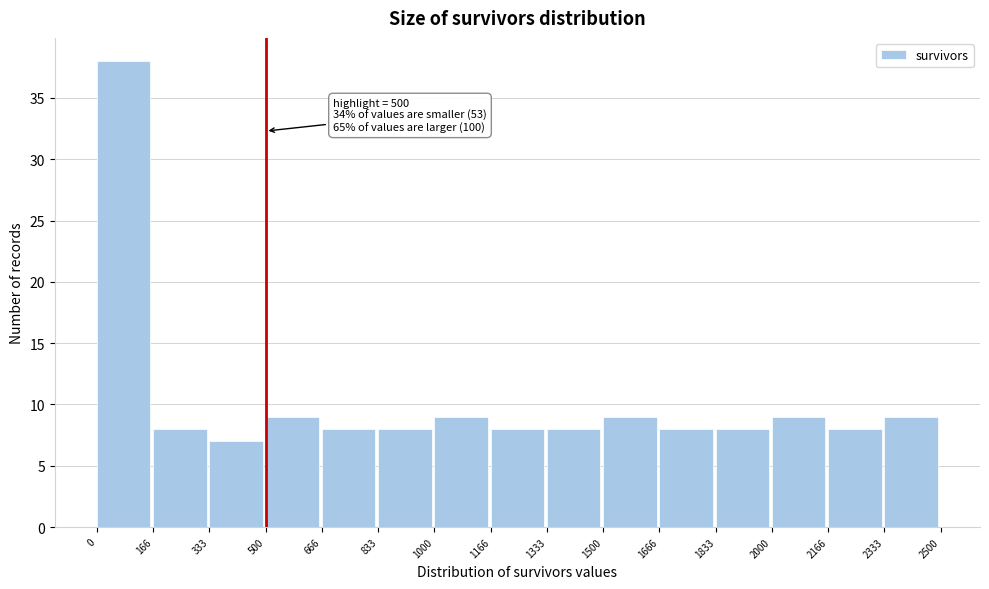

Which range on the x-axis has the tallest bar?

0 to 166